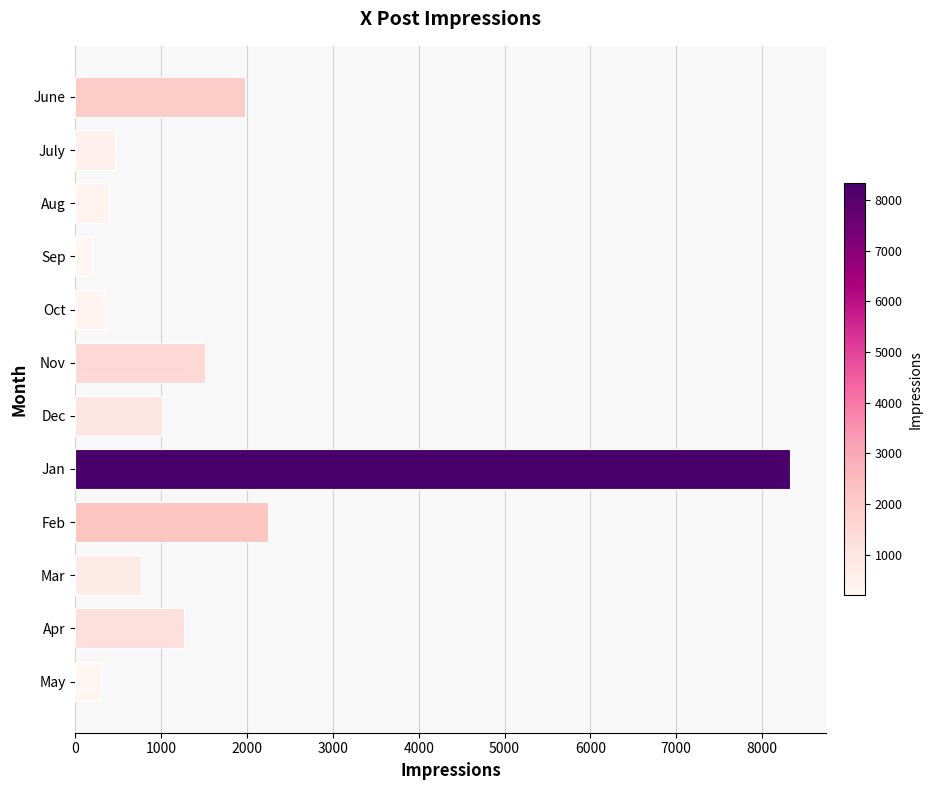

What is the minimum value shown in the chart?

198